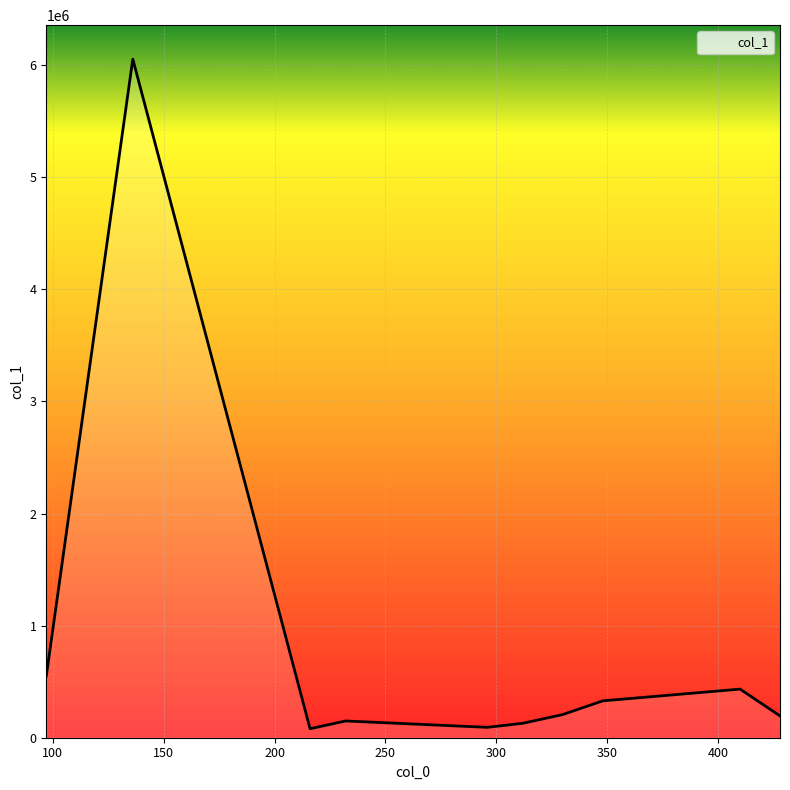

What is the greatest value displayed?

6054206.5